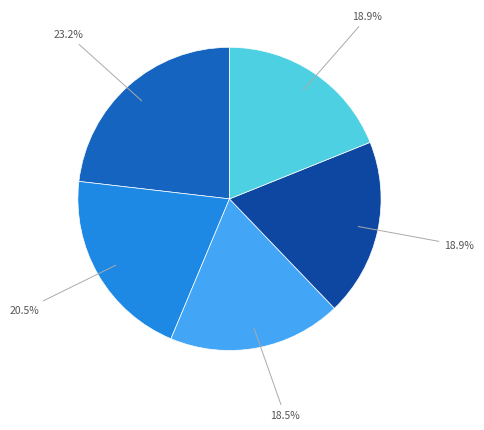

Does any single category account for the majority?

No